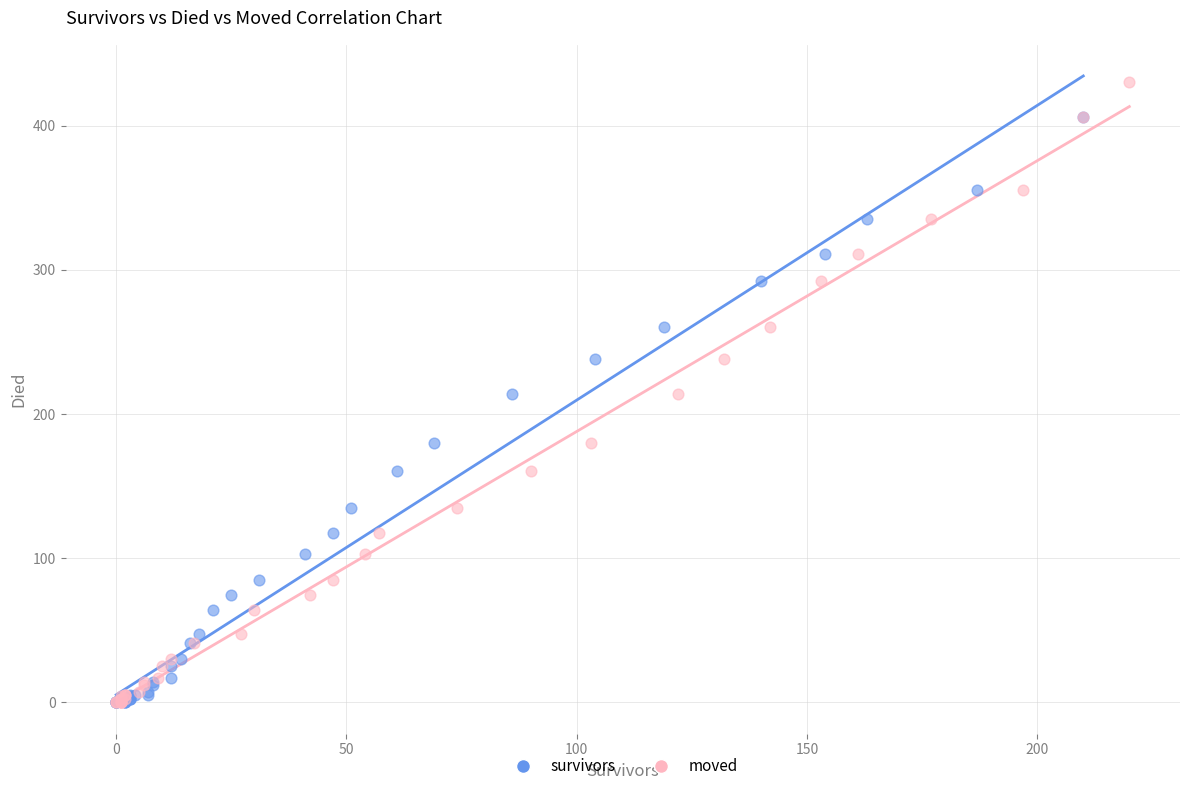

Which series has the largest Y range (max minus min)?

moved